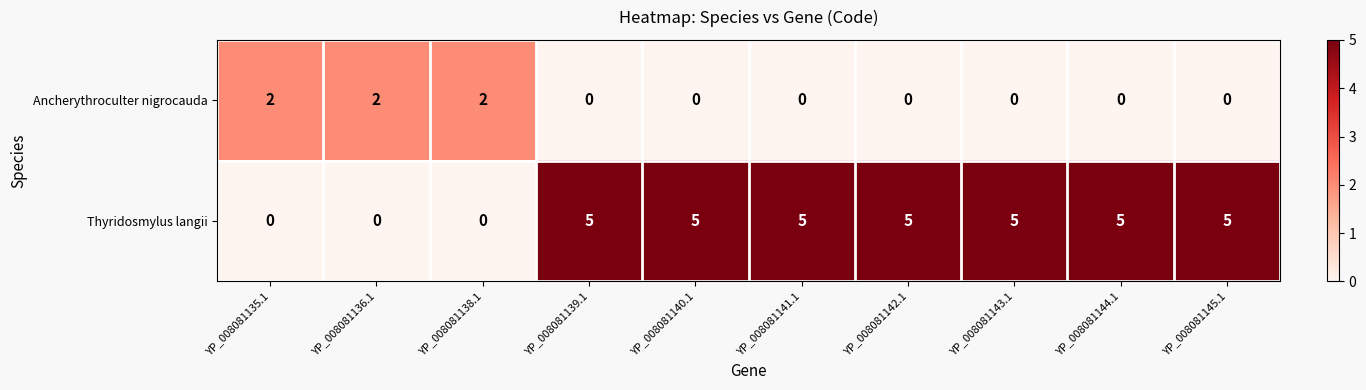

Which series has the largest range (max minus min)?

Thyridosmylus langii